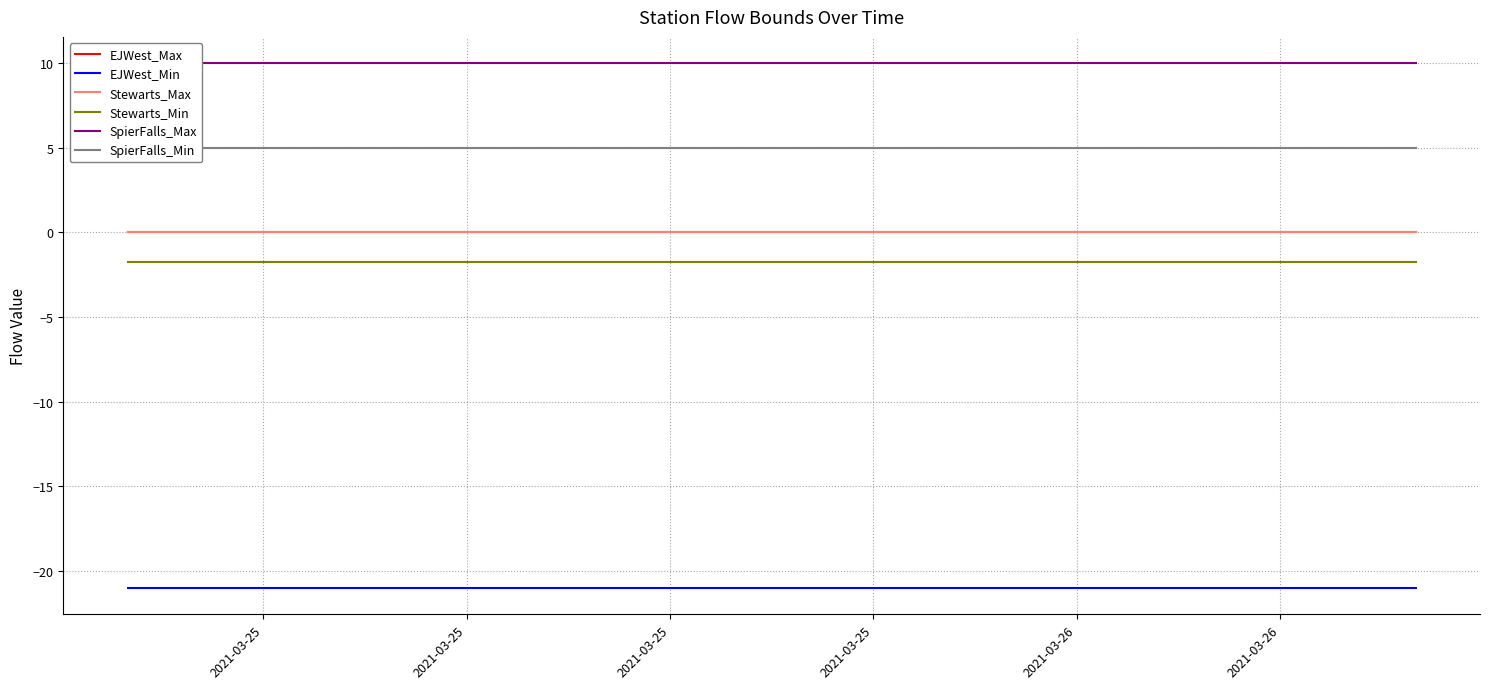

At which category does the chart reach its minimum across all series?

2021-03-25